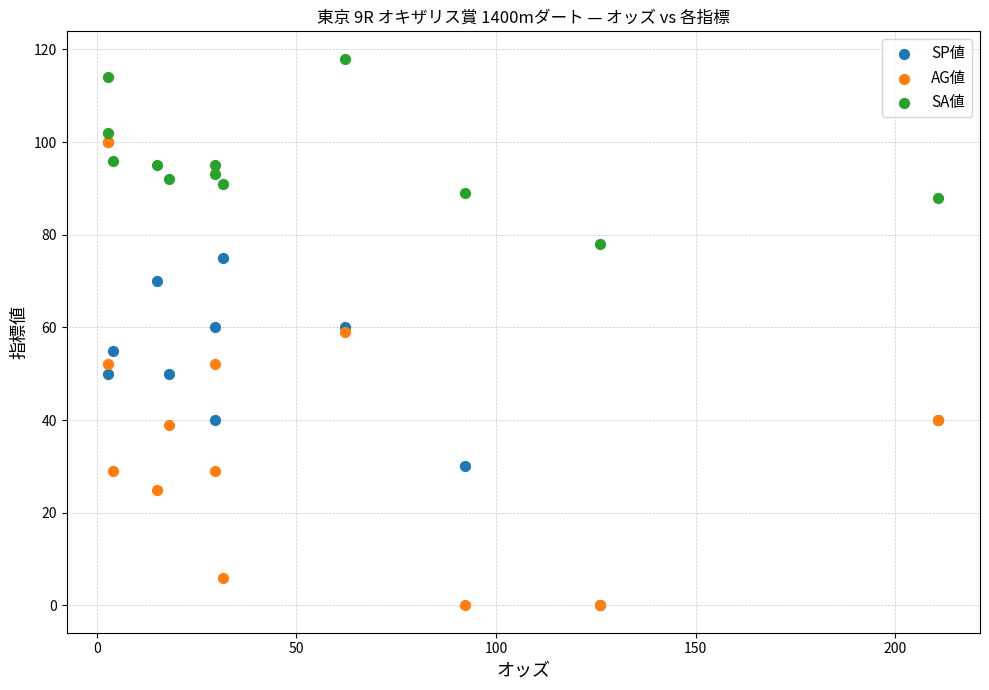

What are all the series names shown in the legend?

SP値, AG値, SA値